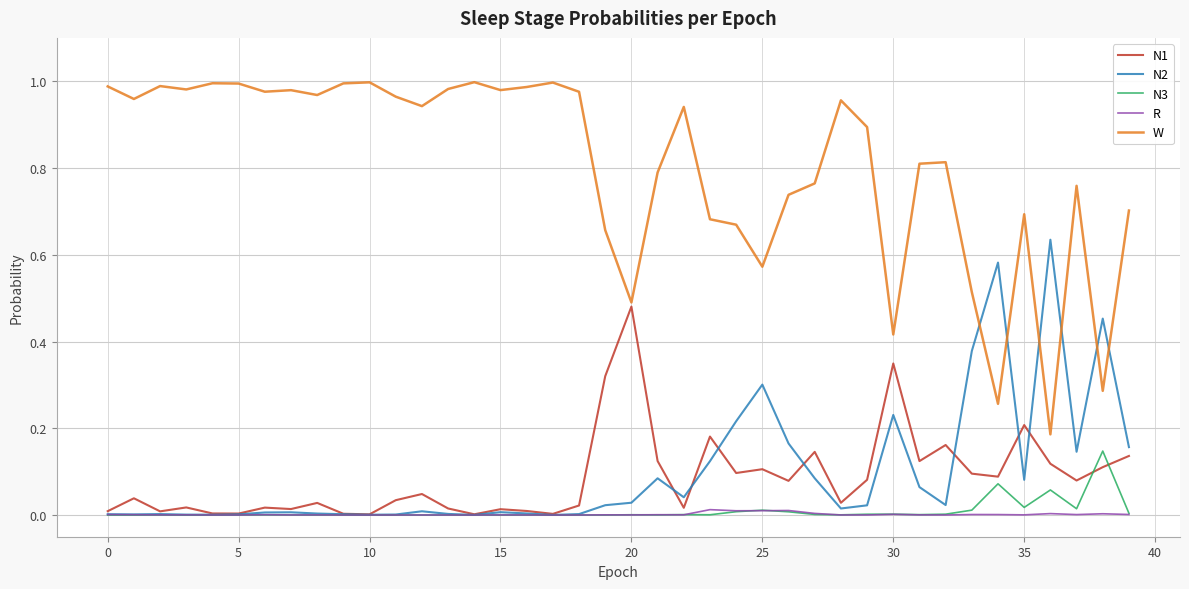

Which series has the largest total across all categories?

W